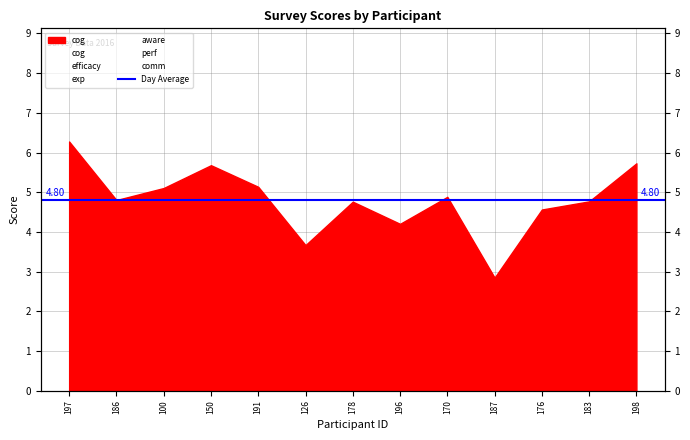

Rank the categories by perf value from lowest to highest.

187, 126, 186, 191, 196, 176, 170, 183, 100, 150, 178, 198, 197